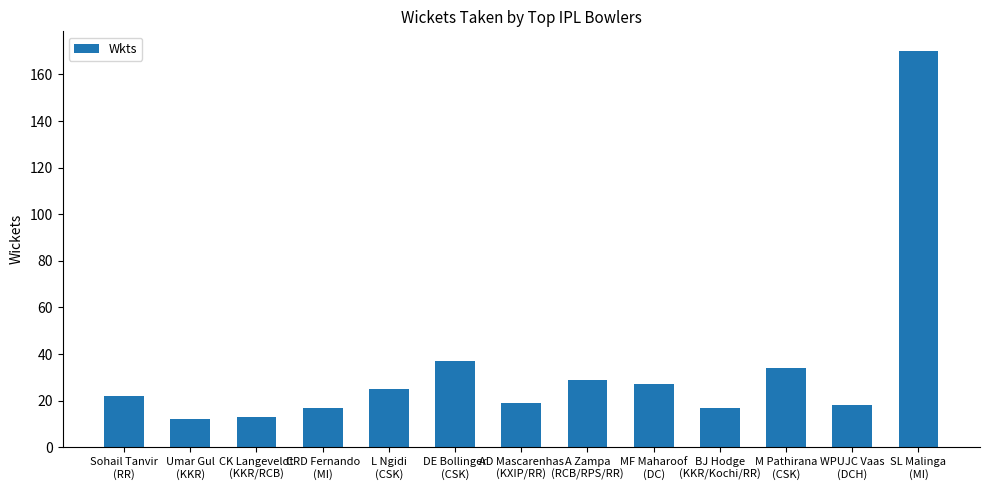

What is the approximate value at Umar Gul
(KKR)?

12